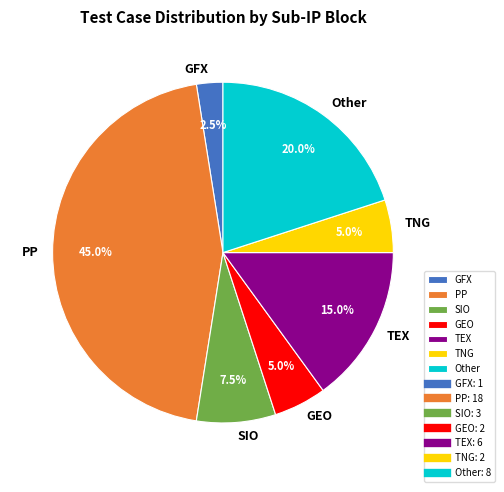

Combined, what portion of the pie is GEO and TNG?

10.0%